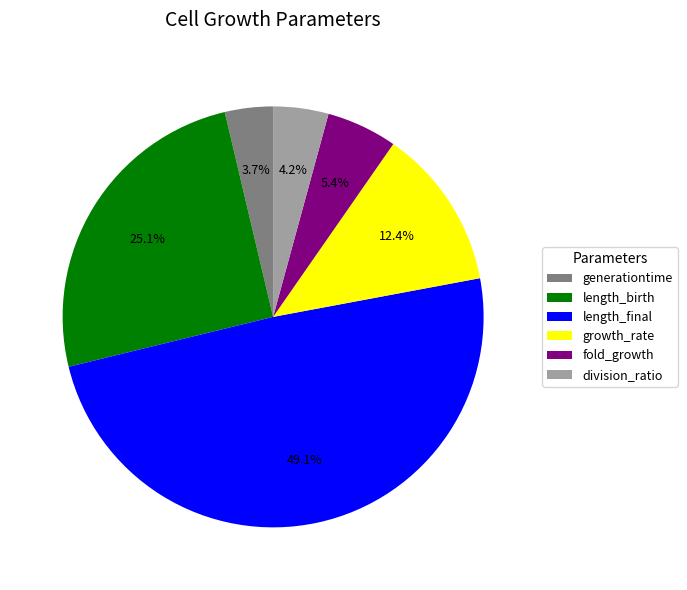

To the nearest percent, what percentage of the pie is length_final?

49%